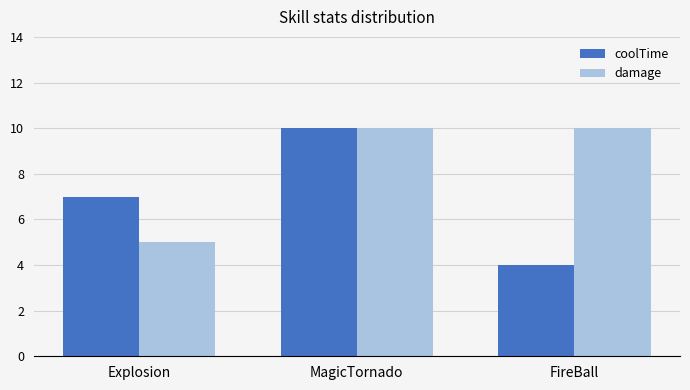

What are all the series names shown in the legend?

coolTime, damage